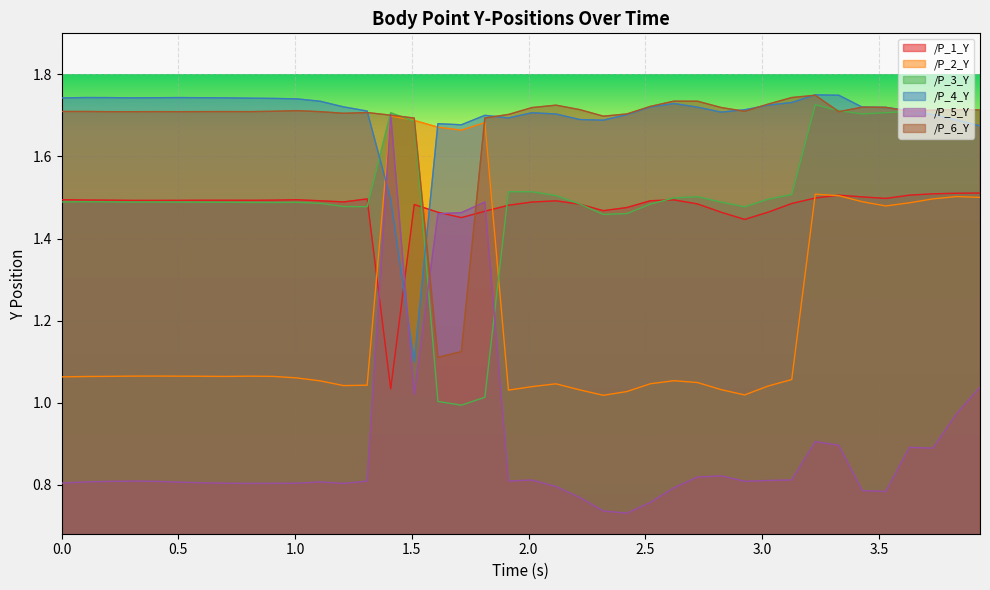

How many distinct data groups are displayed?

6